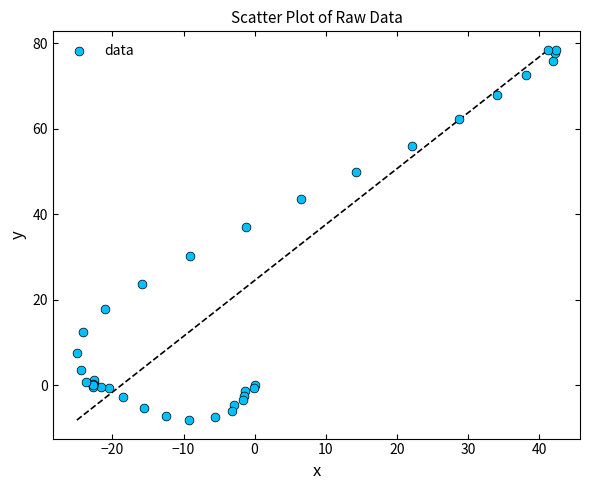

What Y value in the scatter plot is closest to 35?

36.9